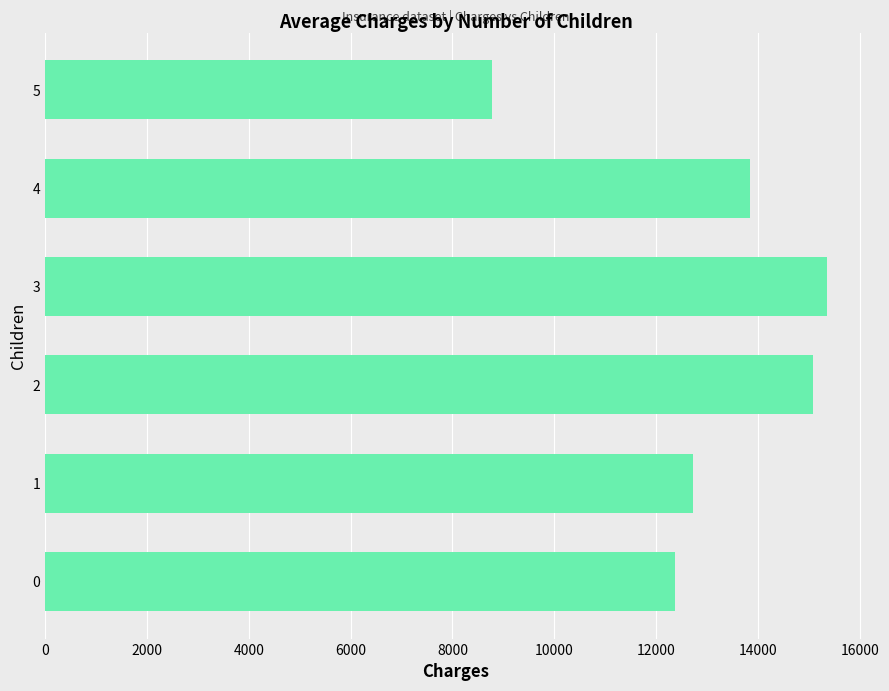

Reading bottom to top, transcribe all the data shown in this chart.

0=12366.0	1=12731.2	2=15073.6	3=15355.3	4=13850.7	5=8786.0